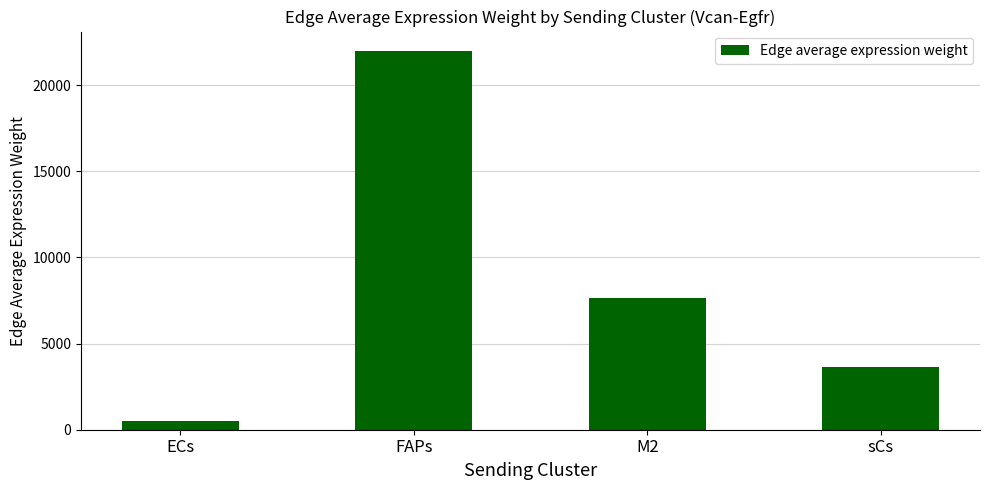

Read the value at M2.

7669.1